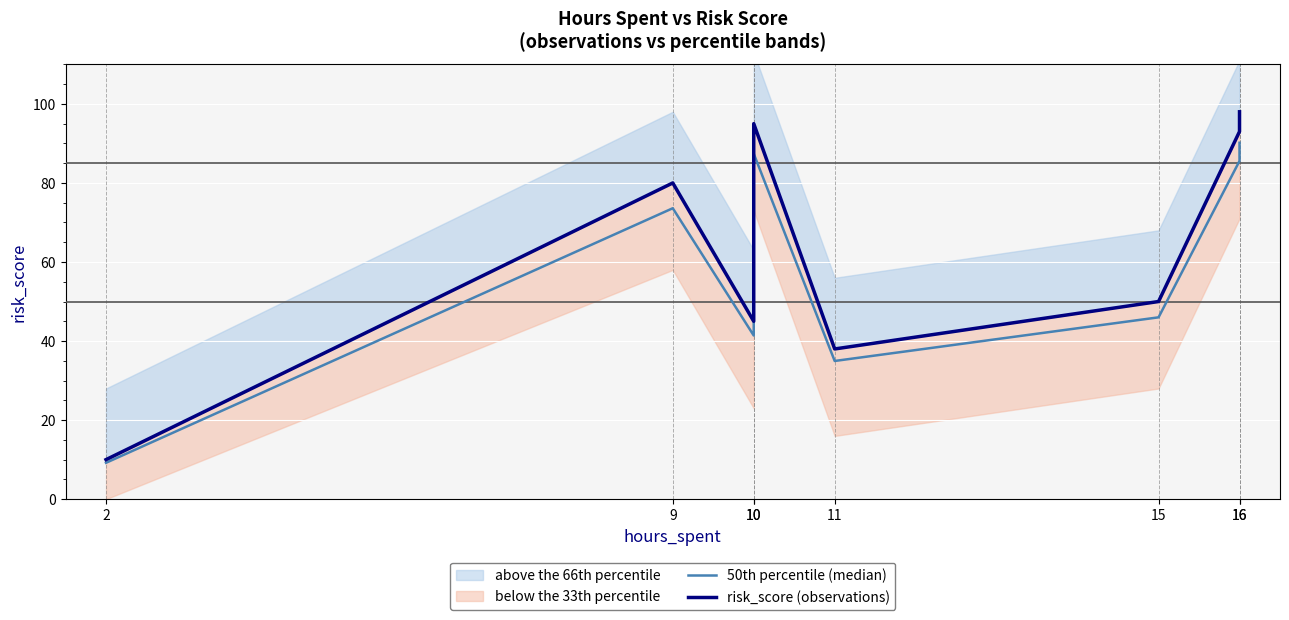

What is the difference between the highest and lowest values at 16?

7.4